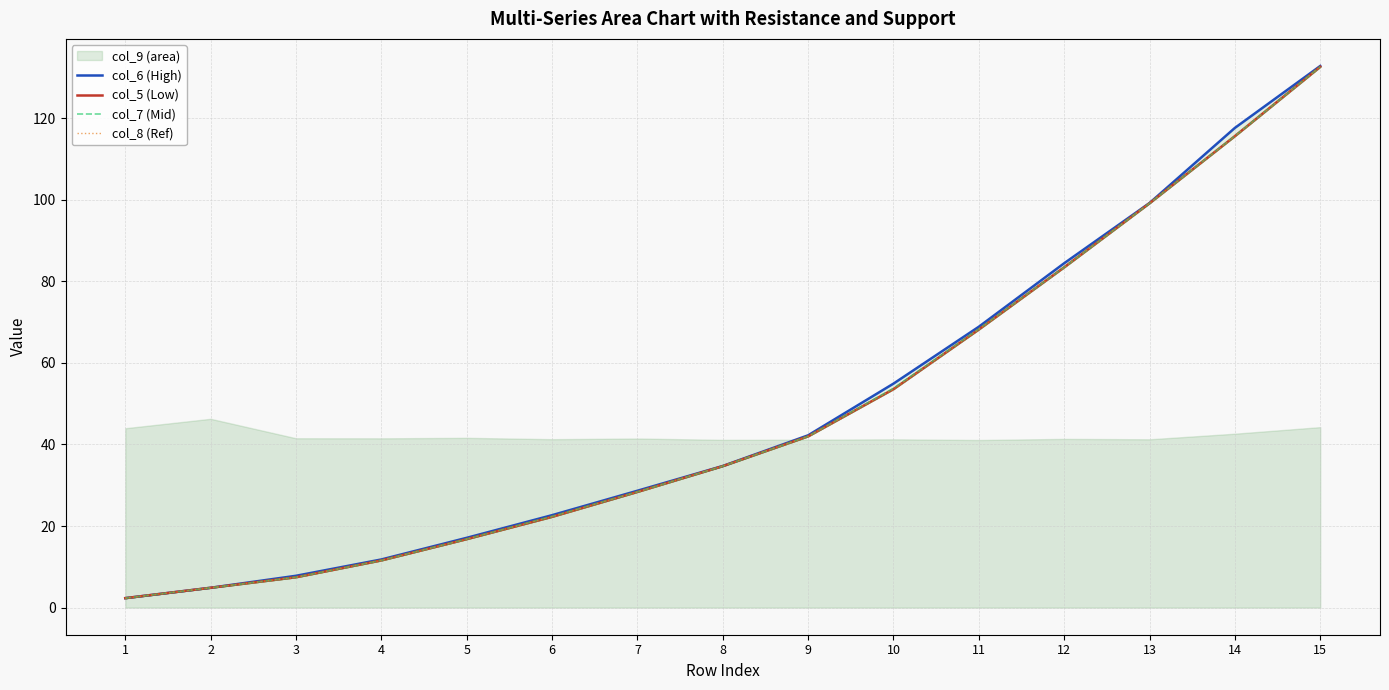

Reading left to right, what are all the values shown in this chart?

col_6 (High): 2.3	4.9	7.8	11.8	17.1	22.7	28.7	34.7	42.2	54.9	68.9	84.4	99.2	117.6	132.8
col_5 (Low): 2.3	4.9	7.5	11.6	16.8	22.3	28.4	34.7	42.0	53.6	68.2	83.4	99.1	115.6	132.6
col_7 (Mid): 2.3	4.9	7.5	11.6	16.8	22.4	28.4	34.7	42.0	53.8	68.3	83.4	99.1	115.6	132.6
col_8 (Ref): 2.3	4.9	7.5	11.6	16.8	22.3	28.4	34.7	42.0	53.6	68.2	83.4	99.1	115.6	132.6